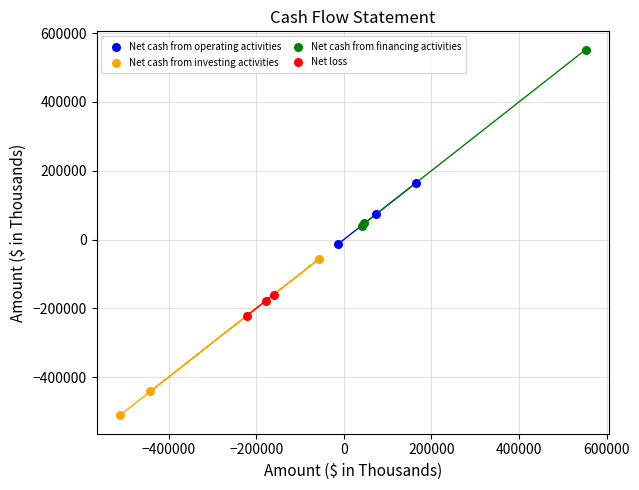

Which series has the largest Y range (max minus min)?

Net cash from financing activities